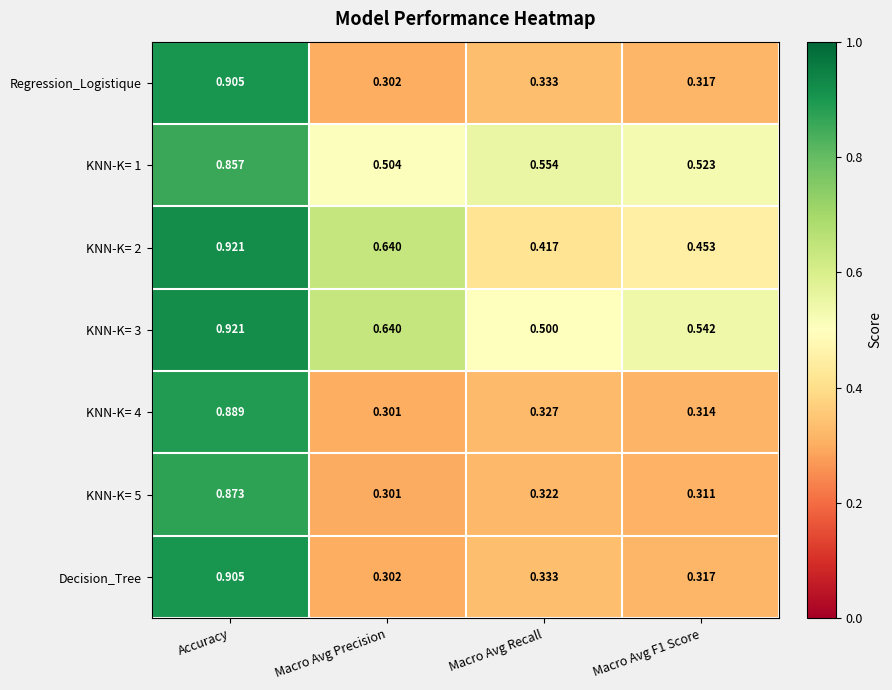

What is the total value across all series at Accuracy?

6.3